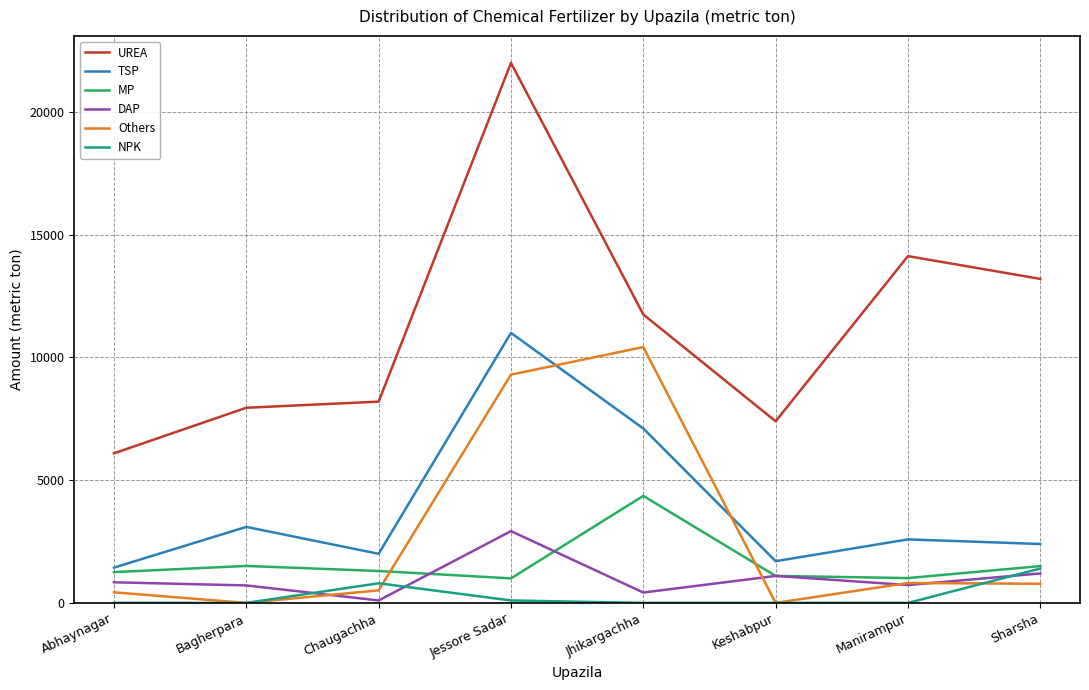

At which category does MP reach its first local valley?

Jessore Sadar